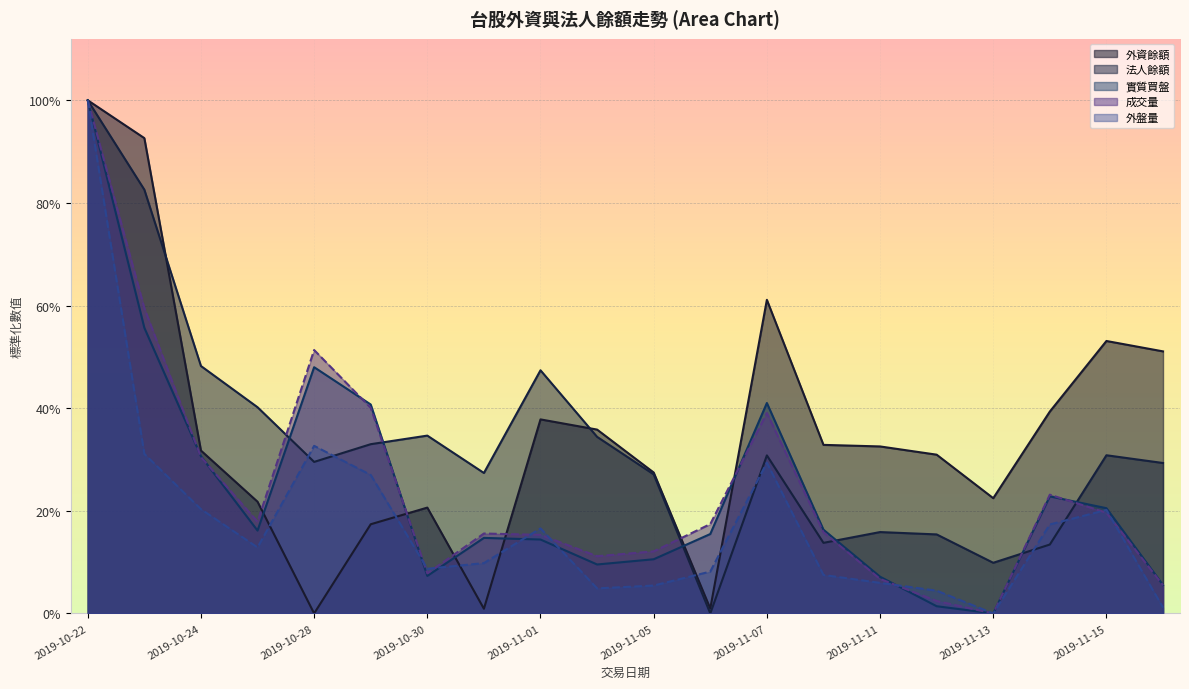

True or false: 實質買盤 has a value of 0.2 at 2019-11-15.

True